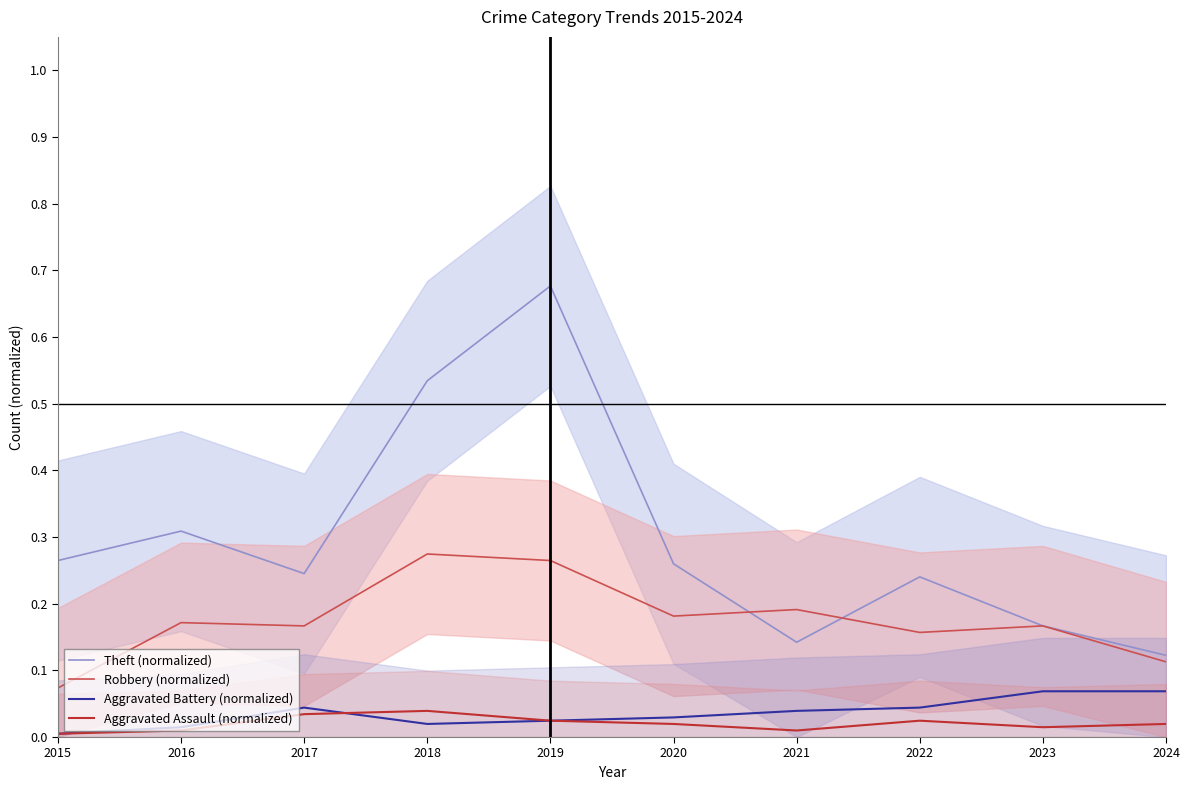

Which has a higher value, 2023 or 2021?

2023